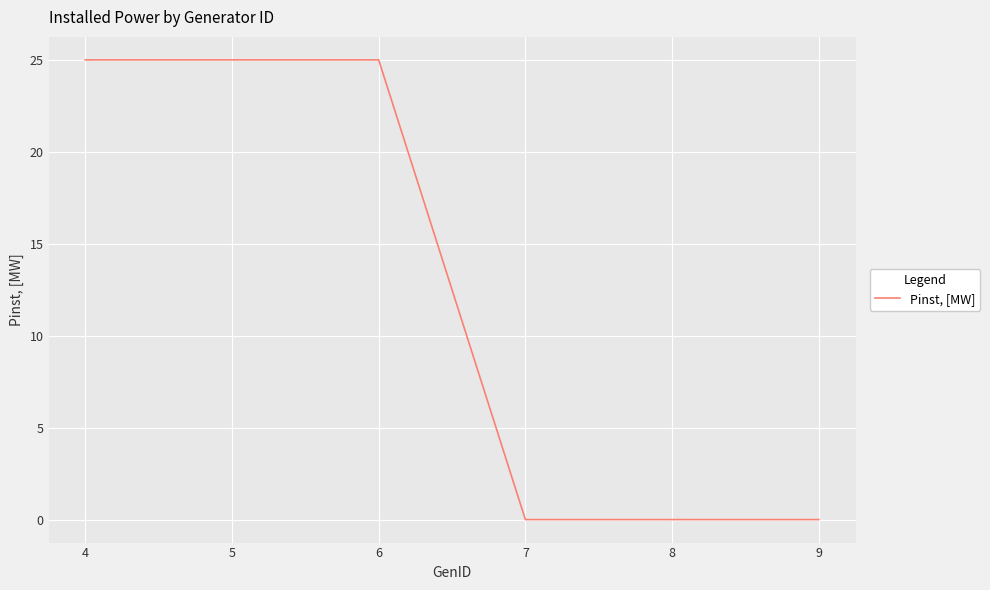

The value at 9 is -17. True or false?

False